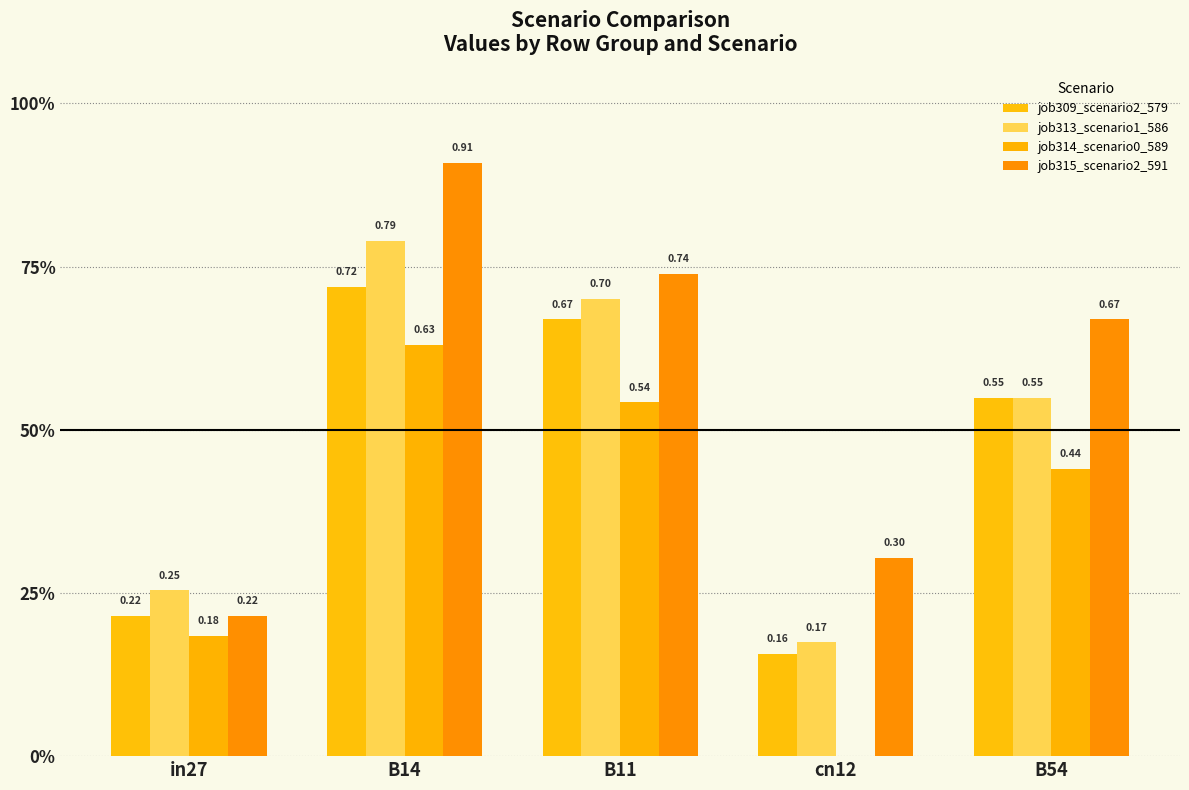

What is the average value of the job313_scenario1_586 series?

0.5